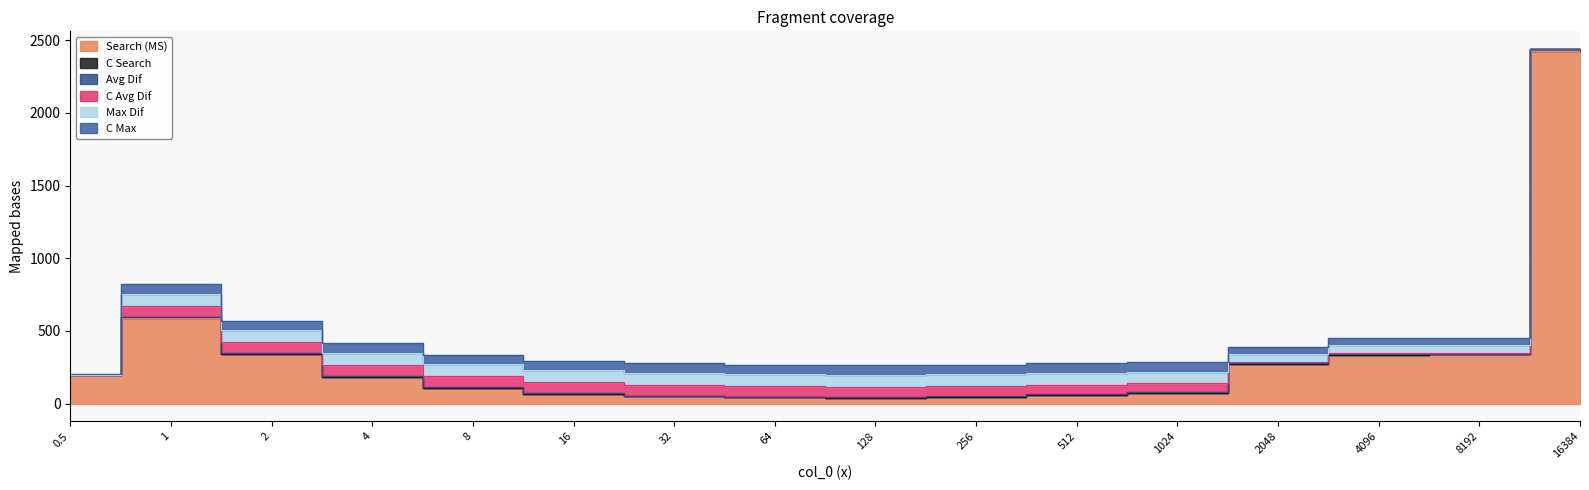

What is the sum of the C Max values at 8192 and 16?

109.7